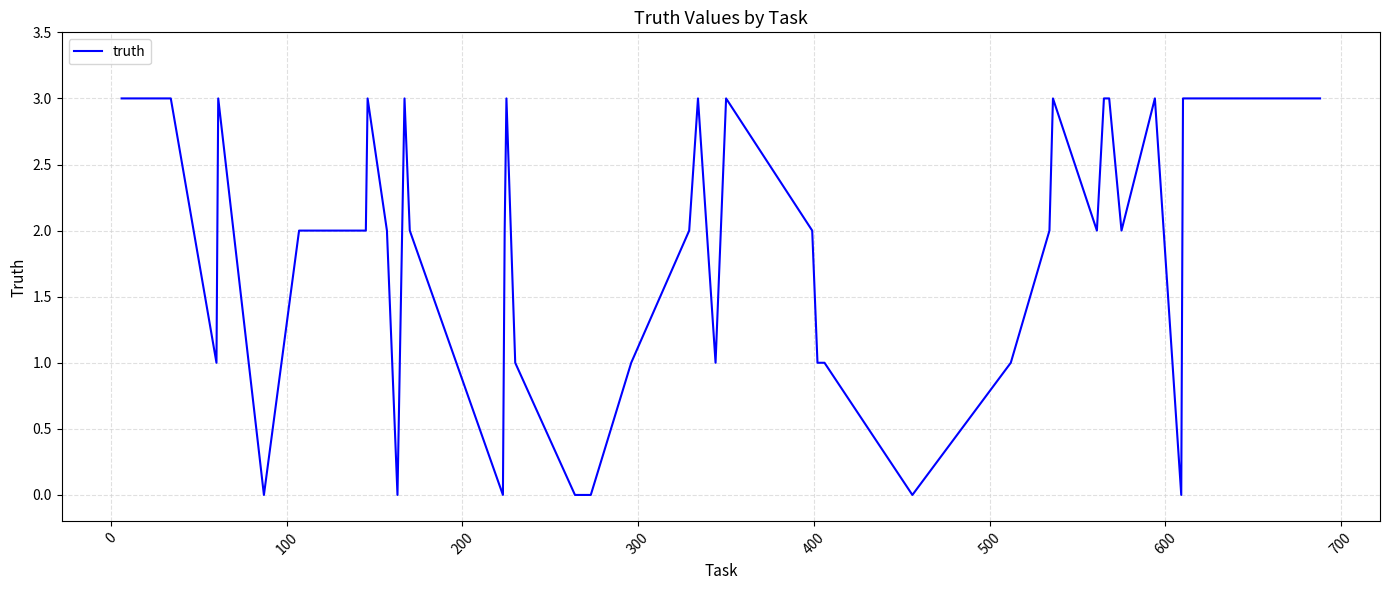

What is the maximum value shown in the chart?

3